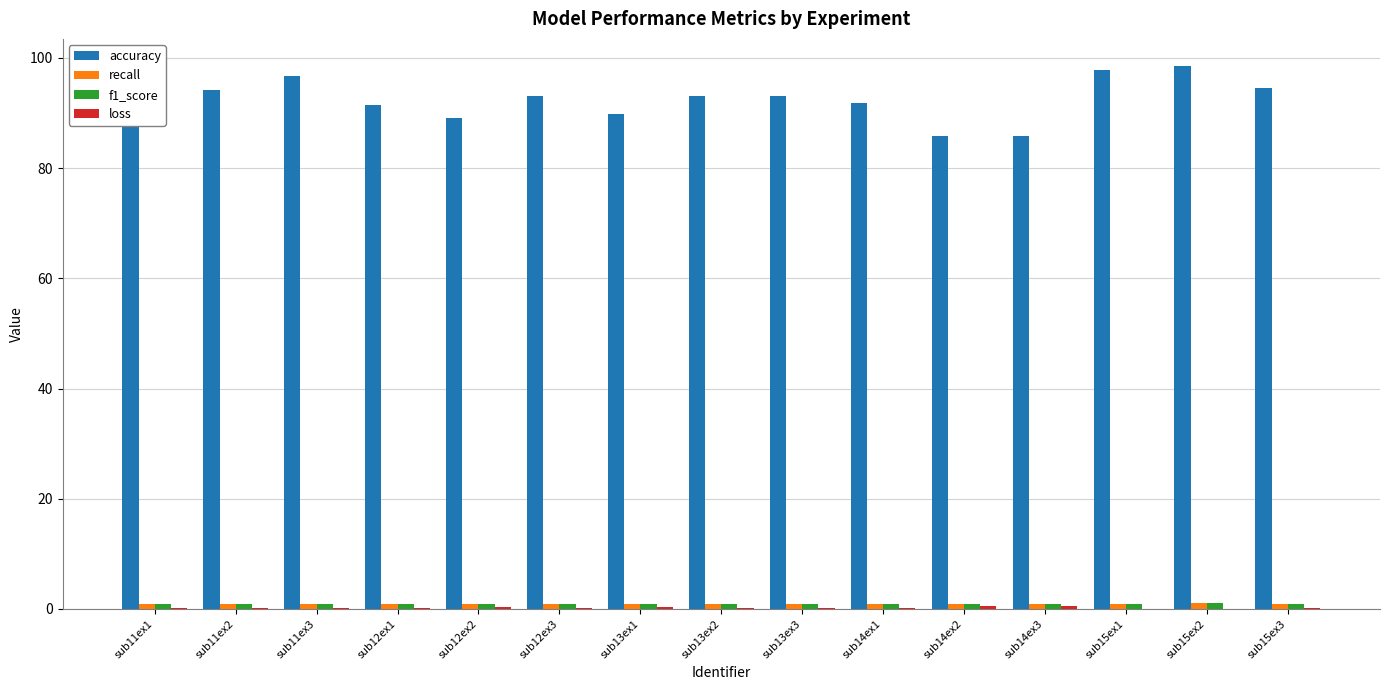

Which series changed the most between sub14ex2 and sub15ex2?

accuracy